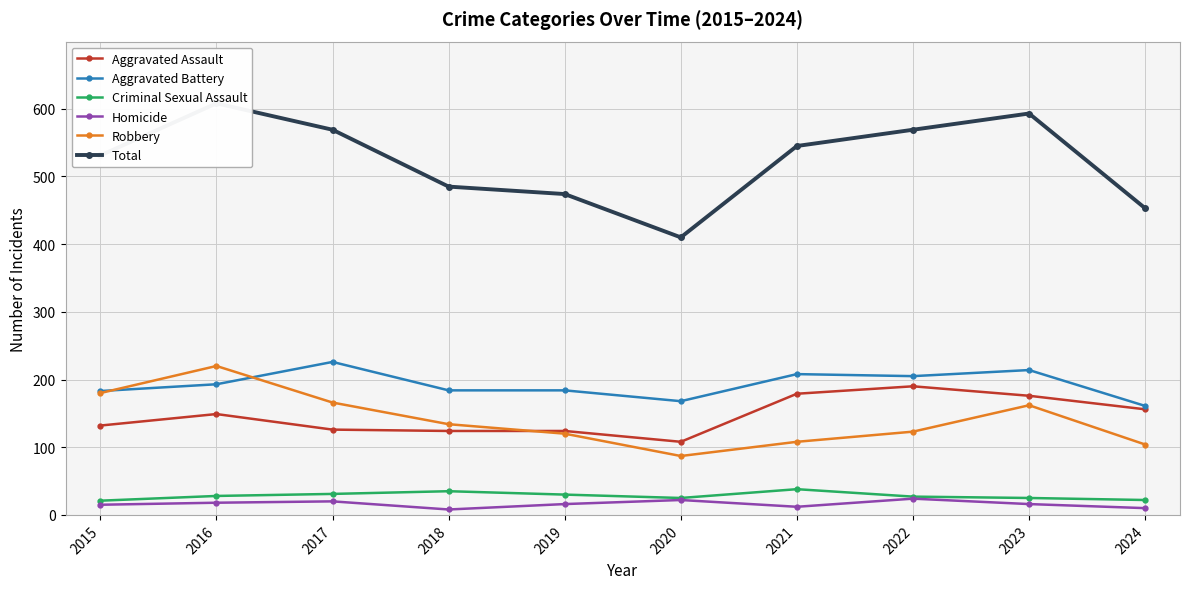

Is it true that Aggravated Assault equals 124 at 2019?

True